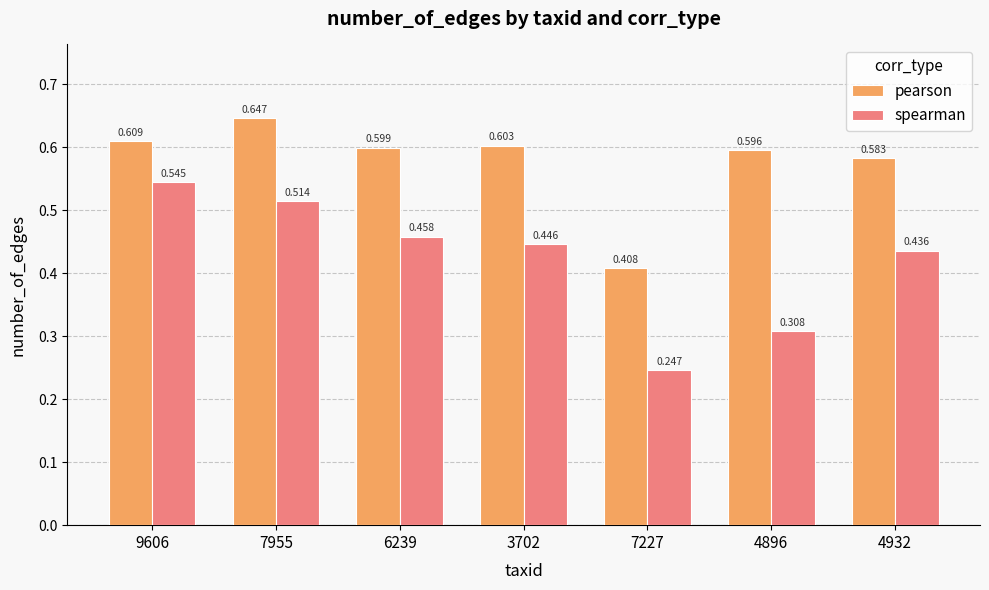

At which label is pearson closest to 0?

7227